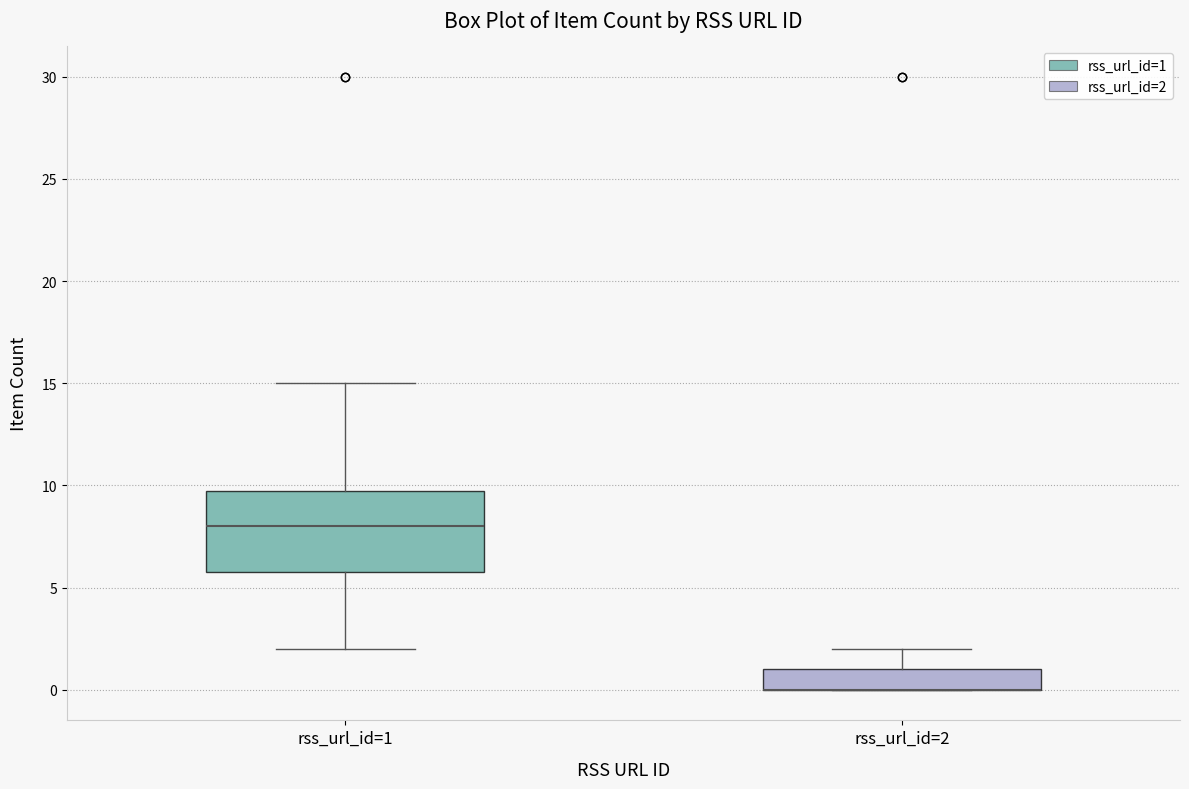

Which box is the tallest, from its lower edge to its upper edge?

rss_url_id=1